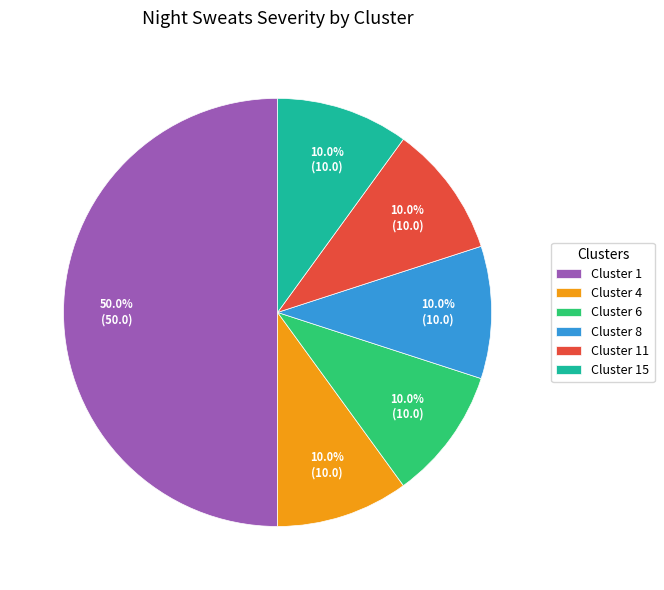

Does Cluster 8 account for over 50% of the chart?

No